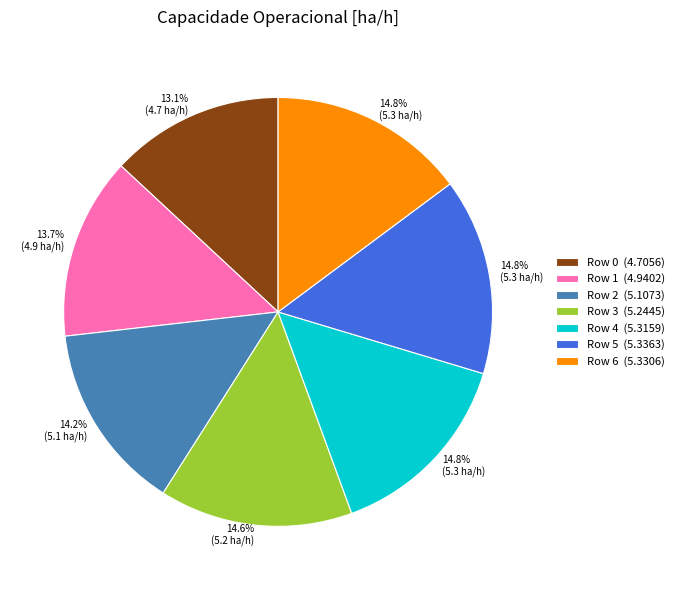

What percentage is the Row 2 slice, to the nearest percent?

14%